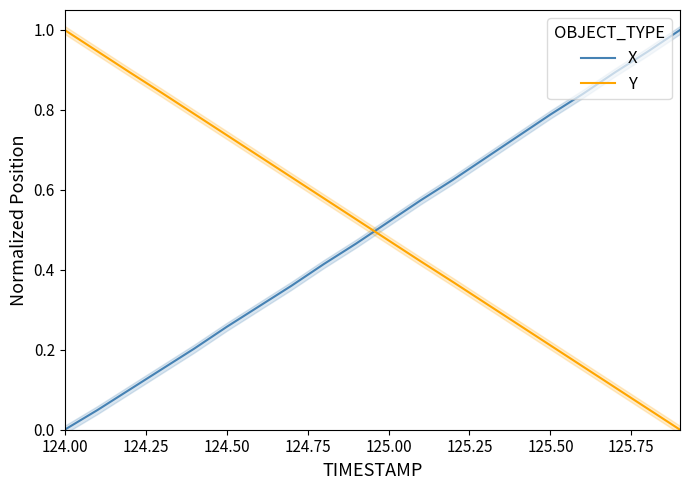

True or false: Y and X cross at least once.

True